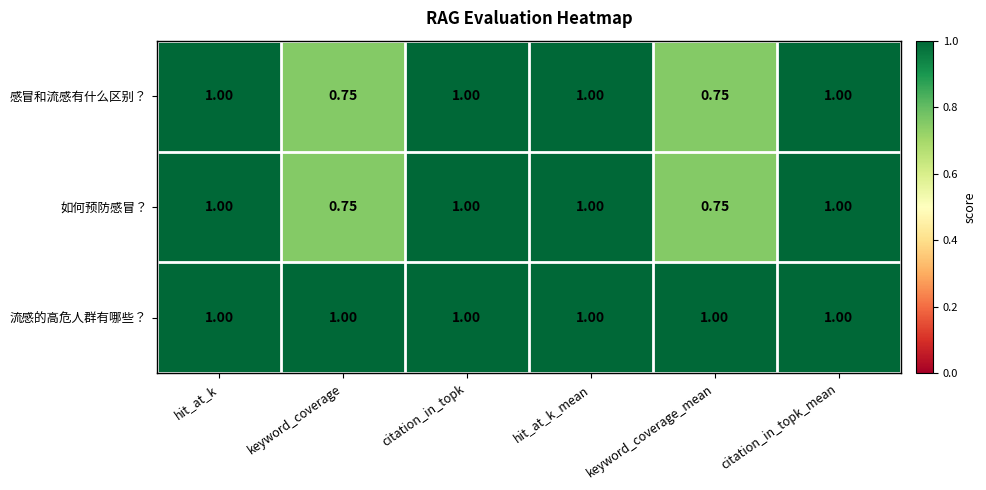

Is the value of 流感的高危人群有哪些？ at keyword_coverage_mean greater than the value of 如何预防感冒？ at keyword_coverage?

Yes